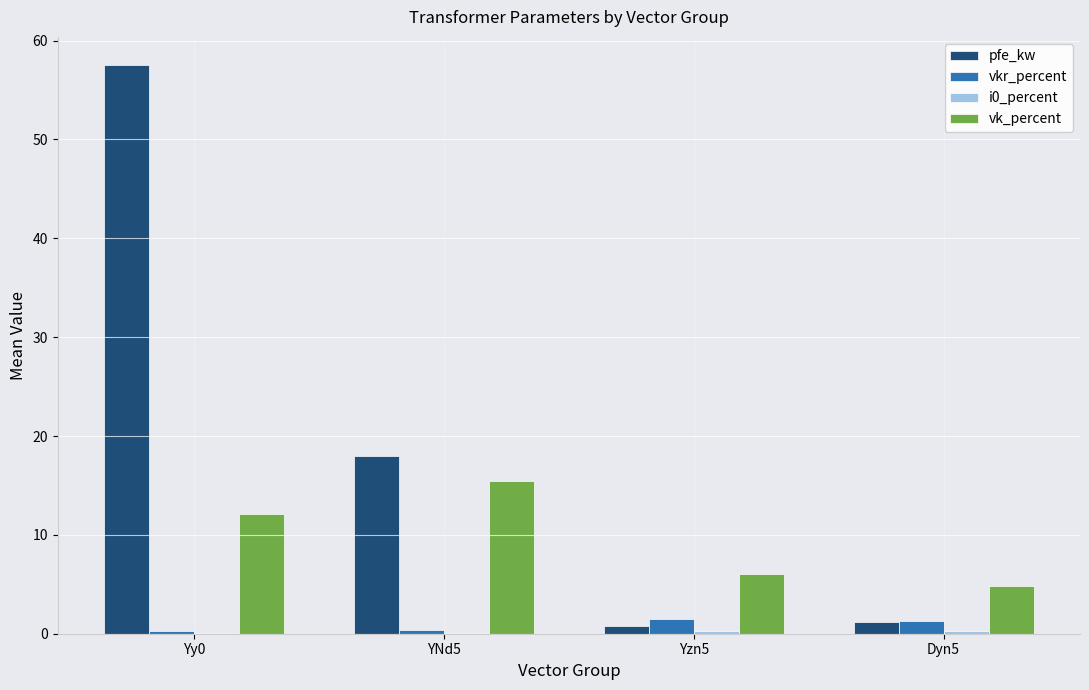

Between Yy0 and YNd5, which series saw the biggest shift?

pfe_kw